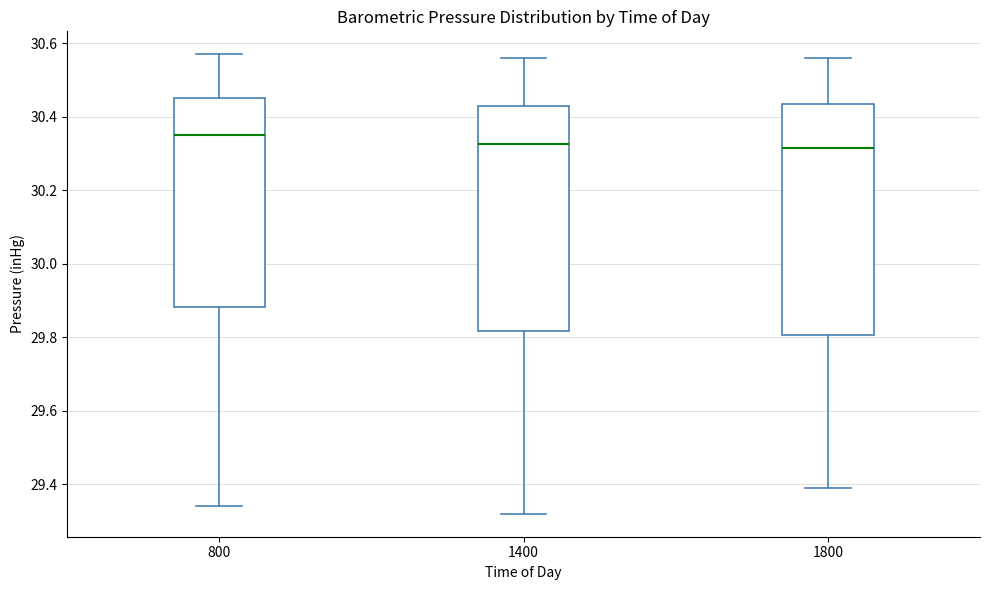

Where is the lower edge of the box at x = 1800 on the y-axis? The values are not printed on the chart, so give them approximately, as read against the axis.

29.80